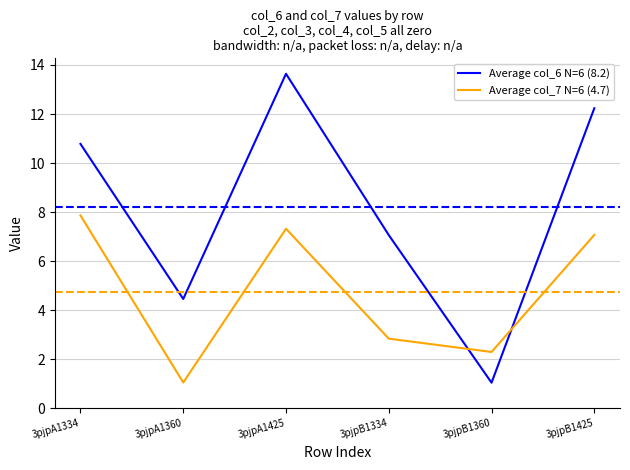

List the series in order of their peak value, lowest first.

Average col_7 N=6 (4.7), Average col_6 N=6 (8.2)